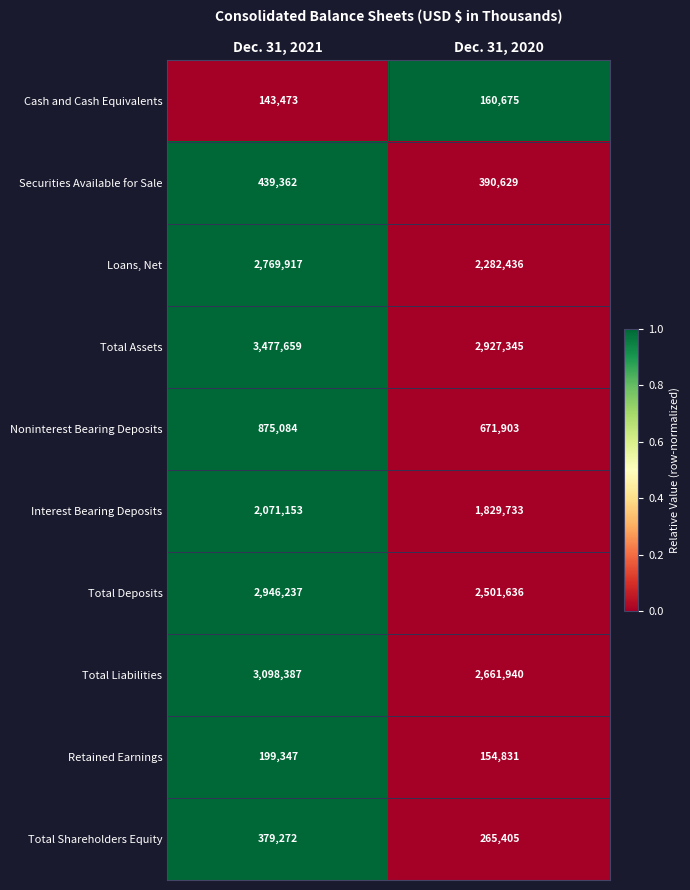

The Loans, Net series shows 3709785 at Dec. 31, 2020. True or false?

False